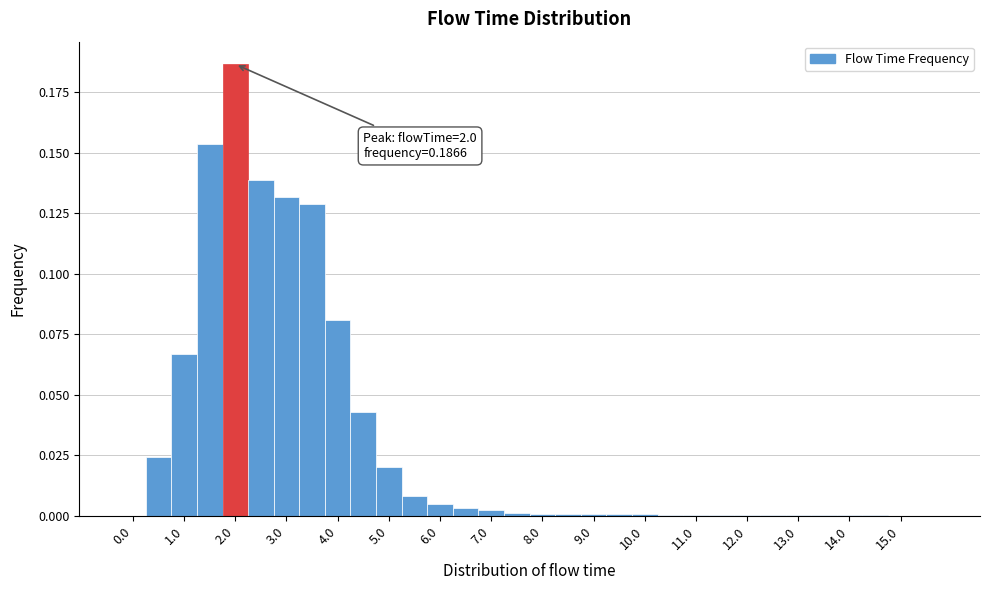

Over which range of the x-axis is the bar tallest?

1.75 to 2.25